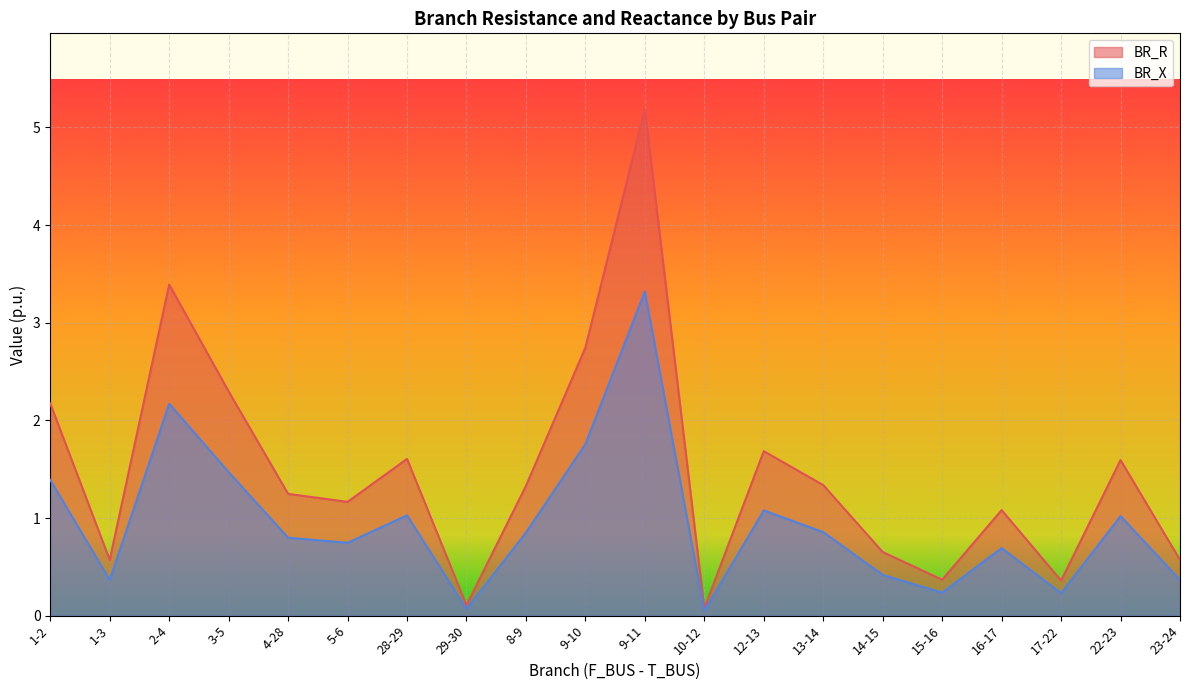

Is the value of BR_R at 10-12 greater than the value of BR_X at 28-29?

No